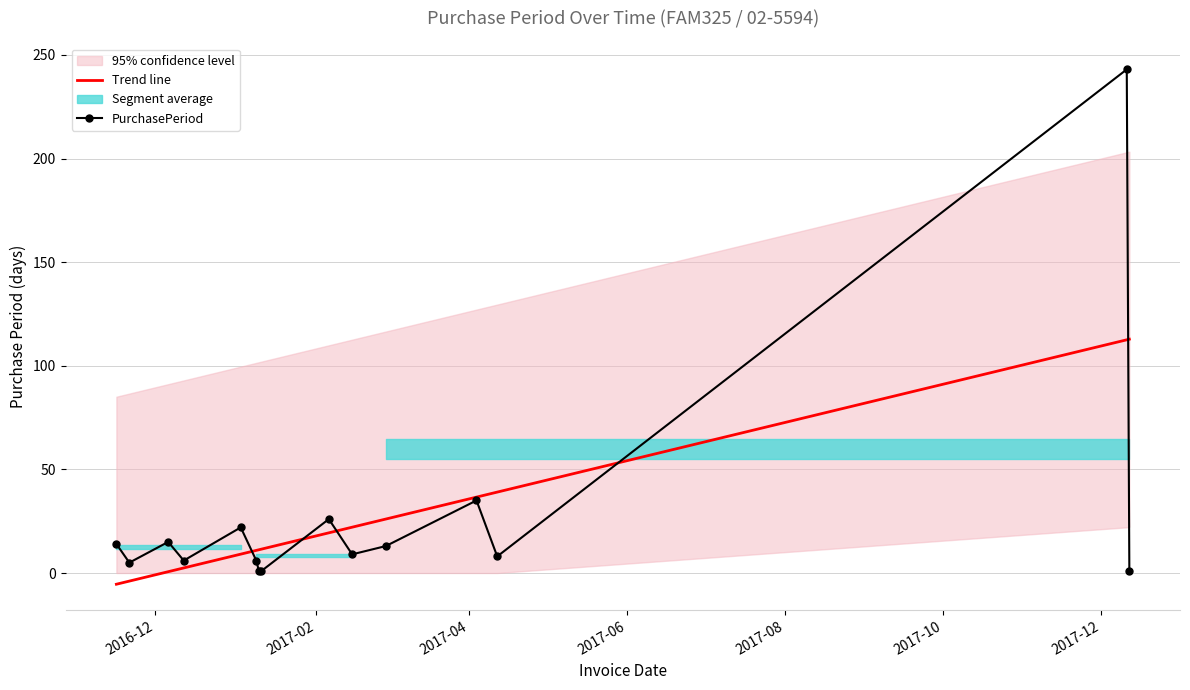

Which category has the lowest value across all series?

2016-12